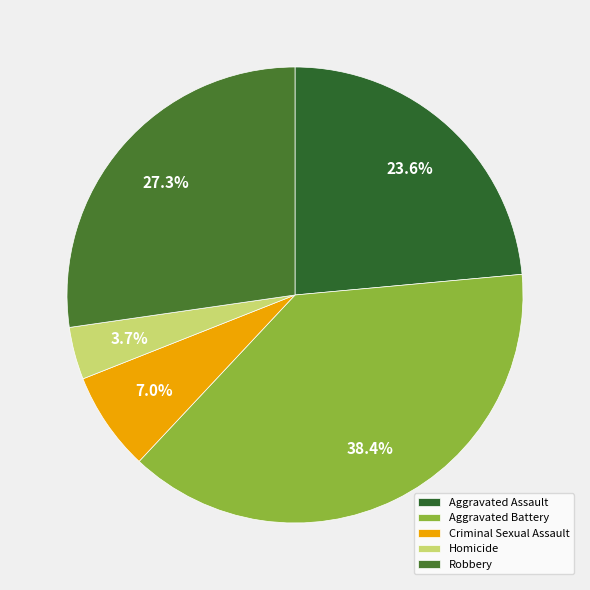

True or false: Aggravated Battery accounts for 26% of the total.

False